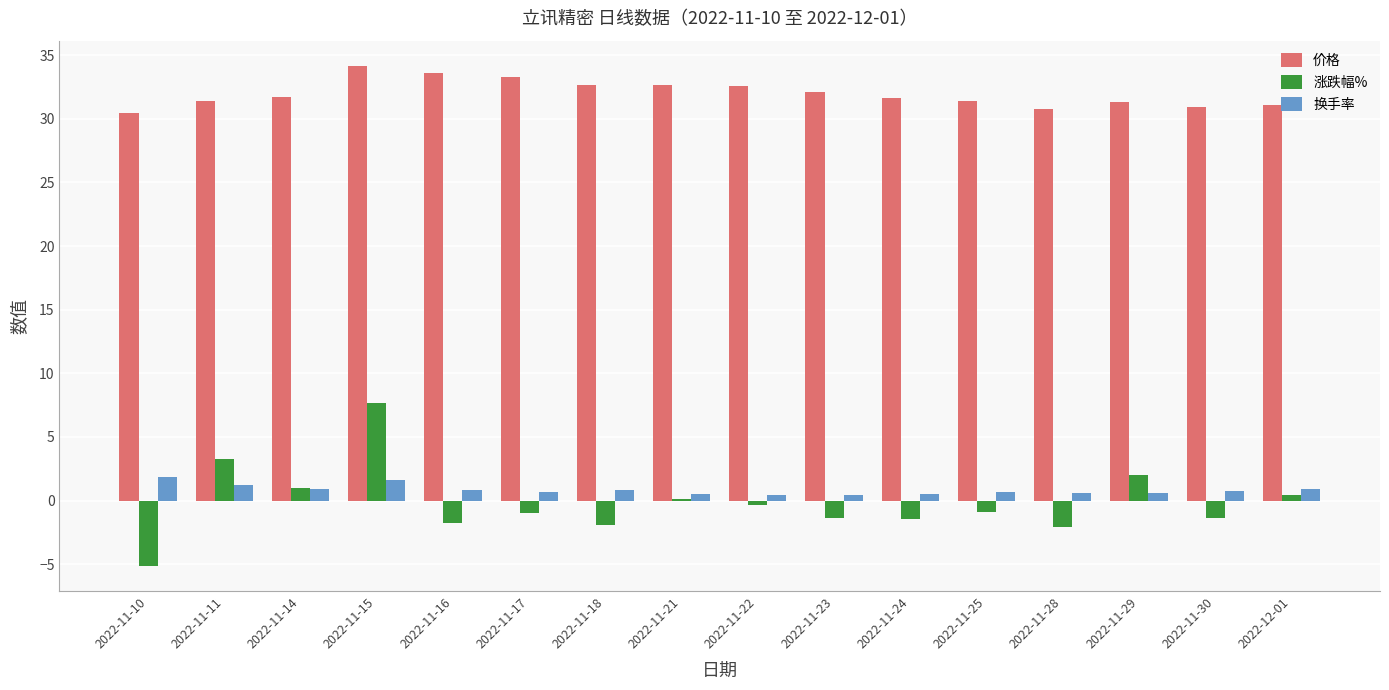

At which label does 价格 first exceed 31?

2022-11-11